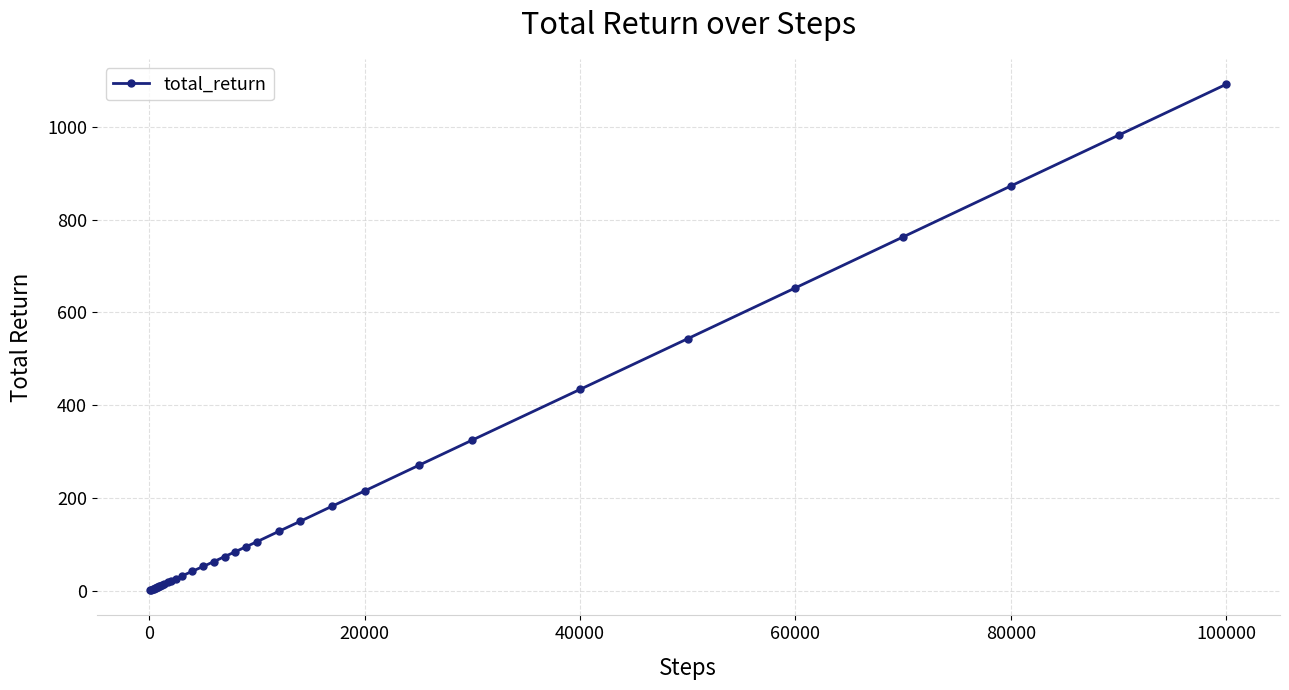

What is the difference between the maximum and minimum values?

1090.7